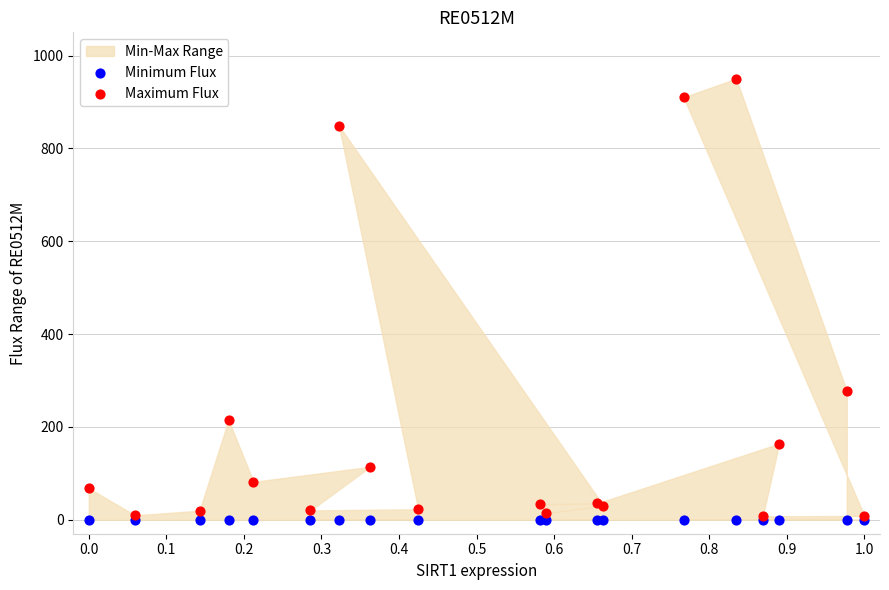

Across all series, what Y value is closest to 475?

277.7